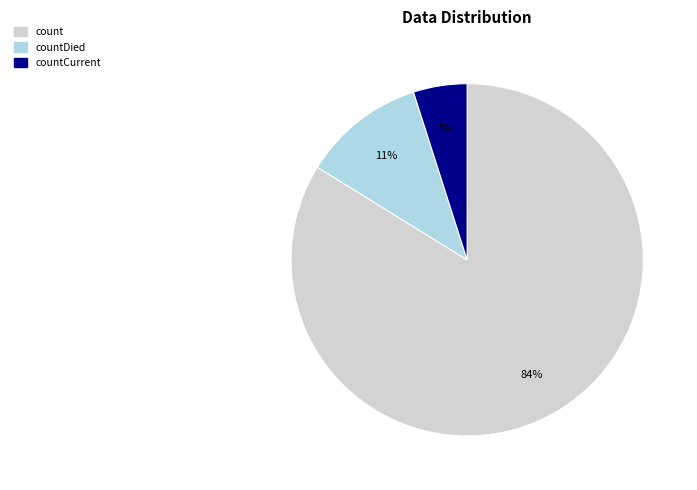

To the nearest percent, what is the average slice percentage?

33%